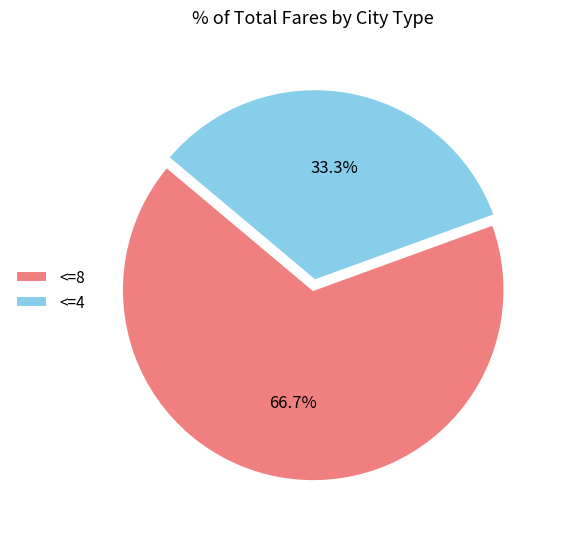

What is the ratio of the value at <=8 to the value at <=4?

2.0